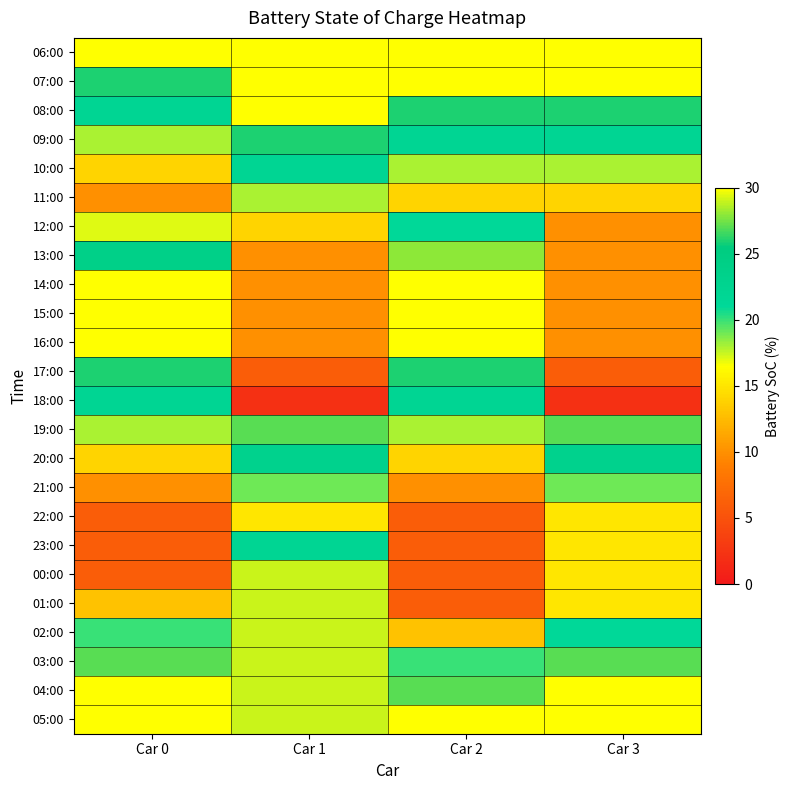

At how many categories does at least one series exceed 20?

4